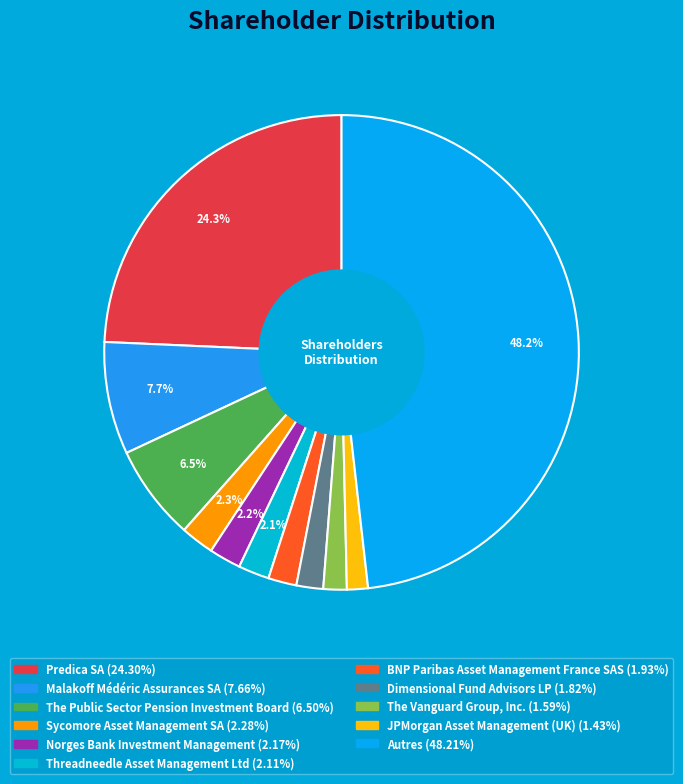

What is the ratio of the value at The Public Sector Pension Investment Board to the value at Threadneedle Asset Management Ltd?

3.1